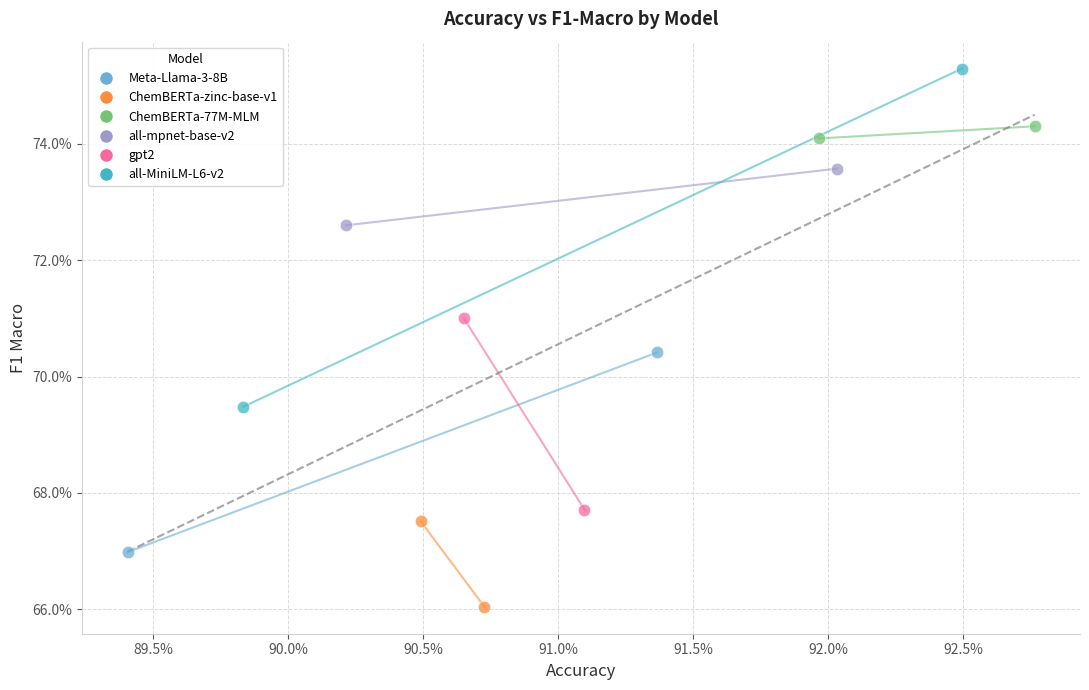

What are all the series names shown in the legend?

Meta-Llama-3-8B, ChemBERTa-zinc-base-v1, ChemBERTa-77M-MLM, all-mpnet-base-v2, gpt2, all-MiniLM-L6-v2